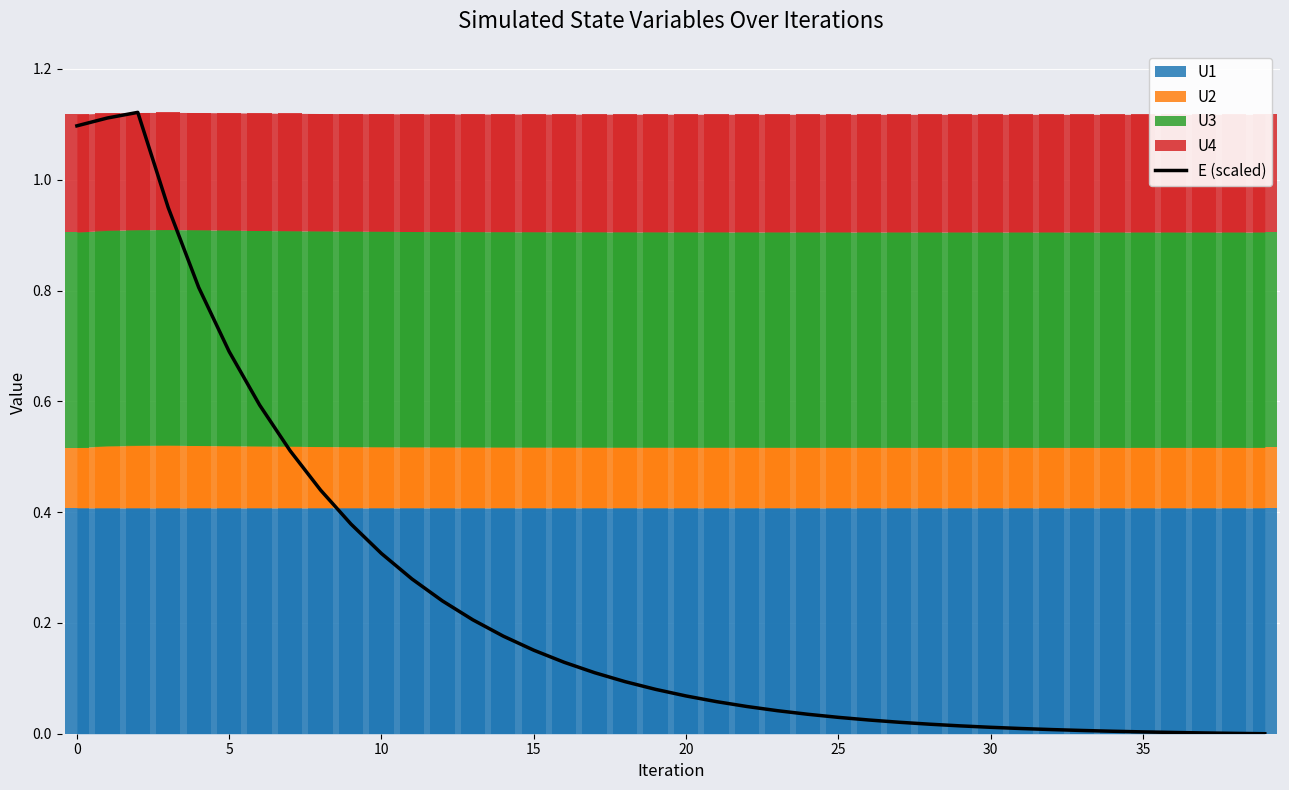

Is it true that the value at 23 is 0.0?

False